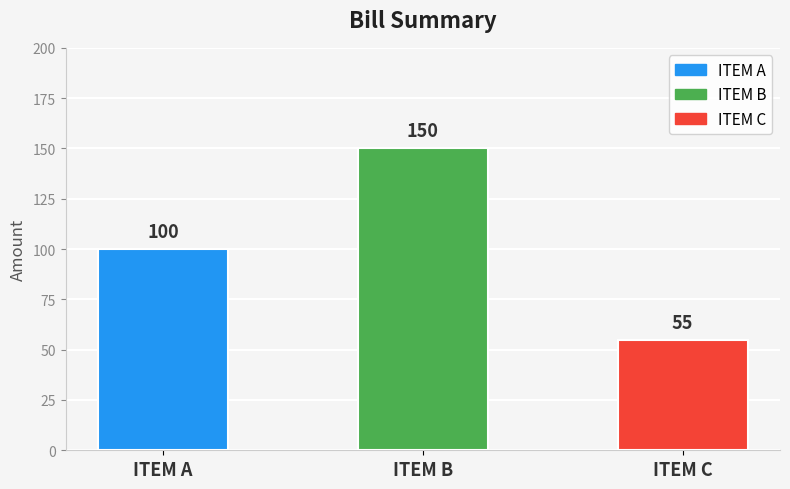

Rank the categories by value from highest to lowest.

ITEM B, ITEM A, ITEM C